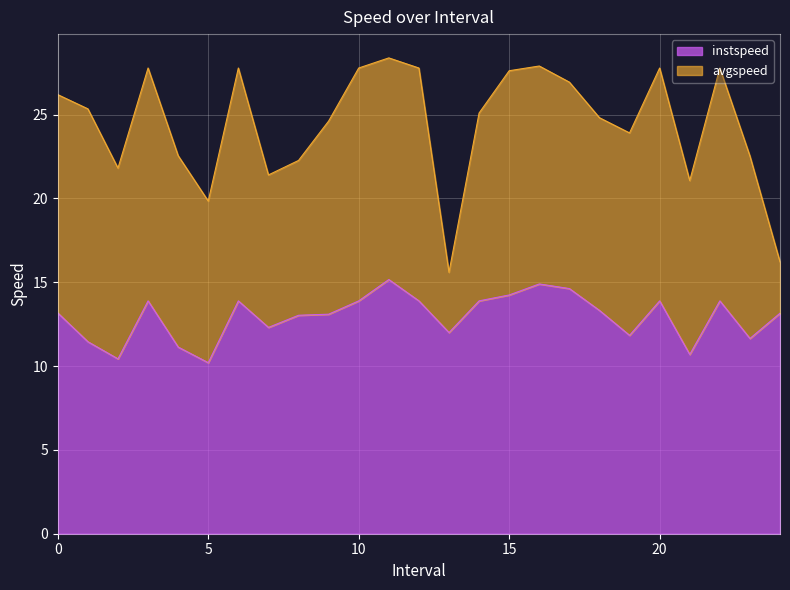

Approximately how many times larger is the value at 9.0 compared to 14.0?

0.9